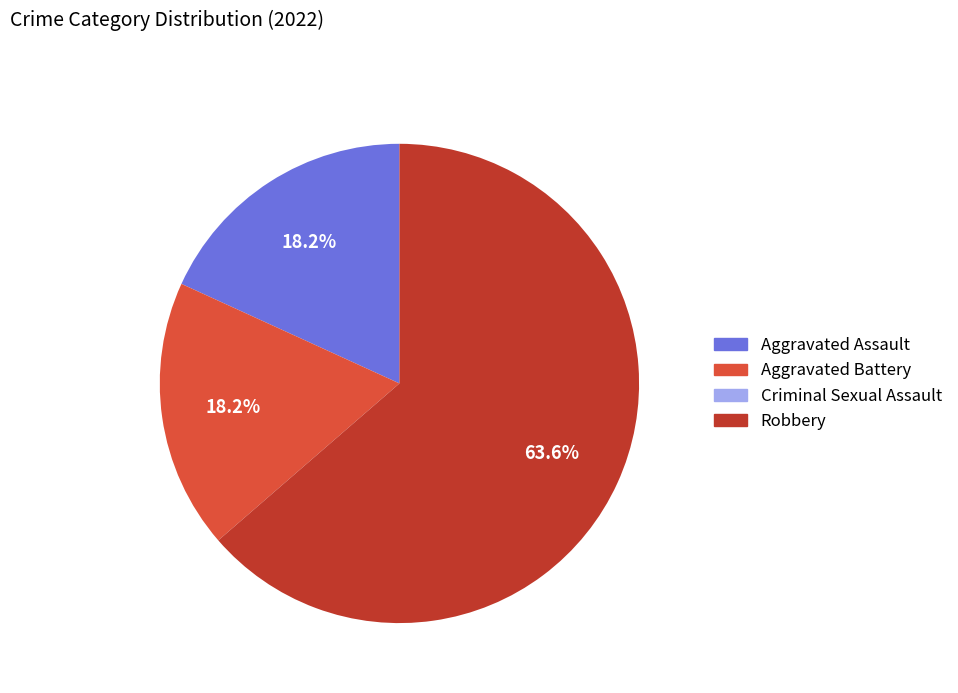

What percentage do Aggravated Battery and Aggravated Assault together represent?

36.4%